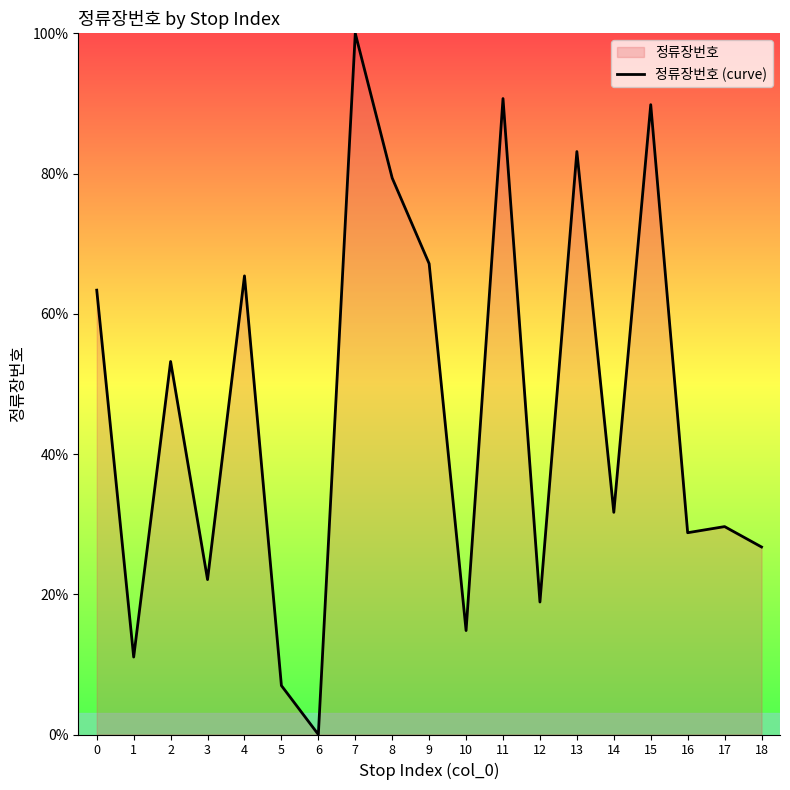

List the labels in order of value, smallest first.

6, 5, 1, 10, 12, 3, 18, 16, 17, 14, 2, 0, 4, 9, 8, 13, 15, 11, 7